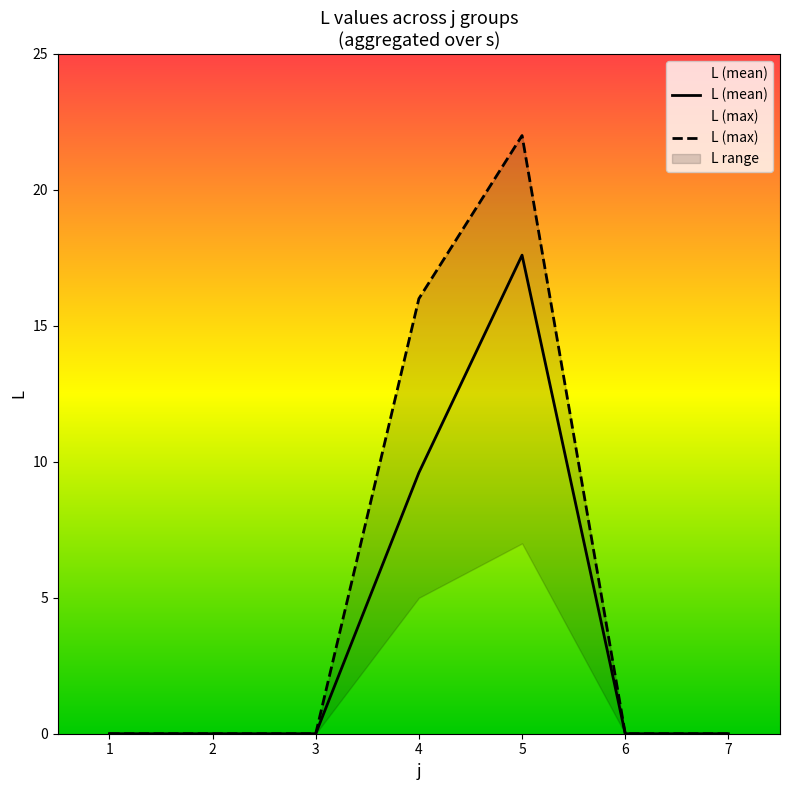

What is the difference between the L (max) values at 3 and 4?

16.0